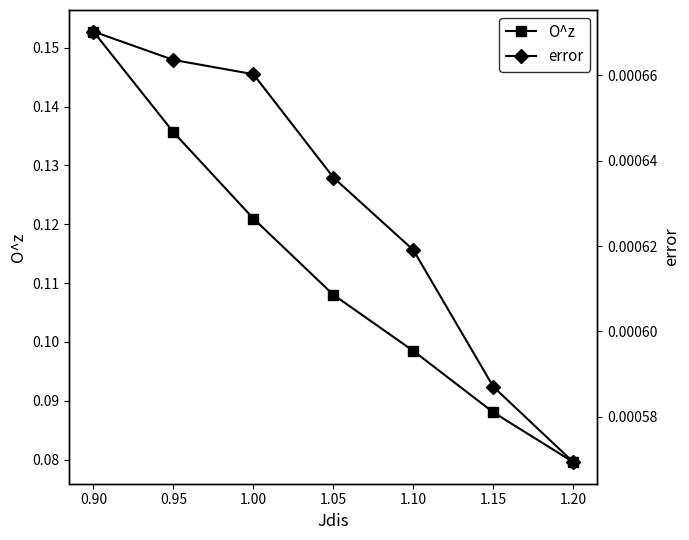

Is this an area chart (filled region under the line)?

No